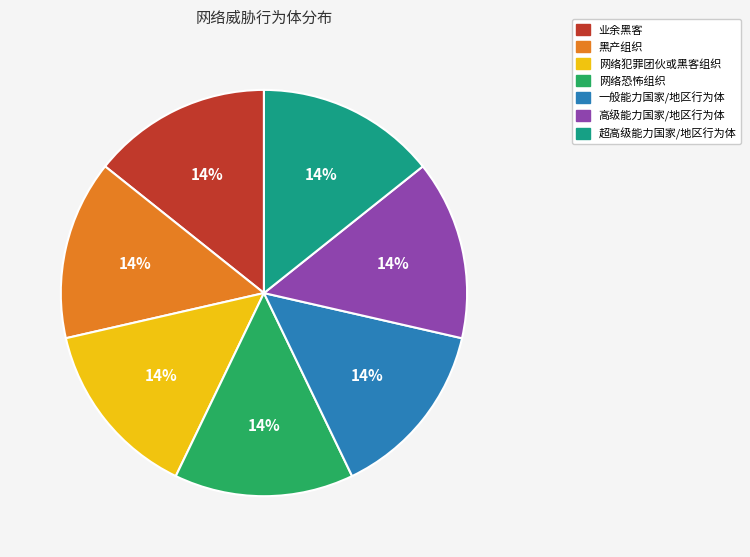

To the nearest percent, what is the combined percentage of 网络犯罪团伙或黑客组织 and 一般能力国家/地区行为体?

29%